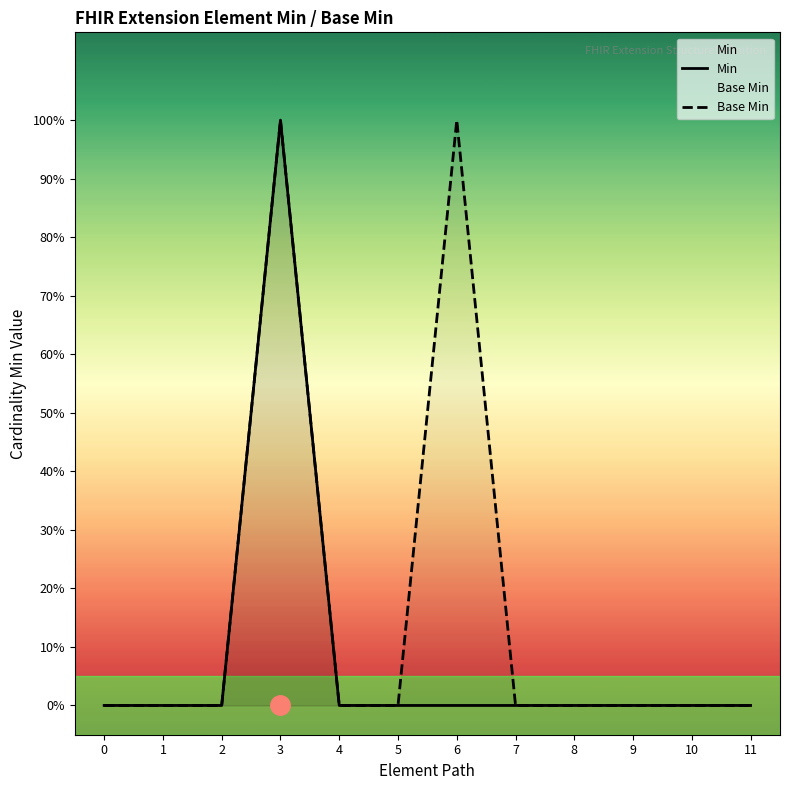

What is the value of the Base Min point at the 7th from the left?

1